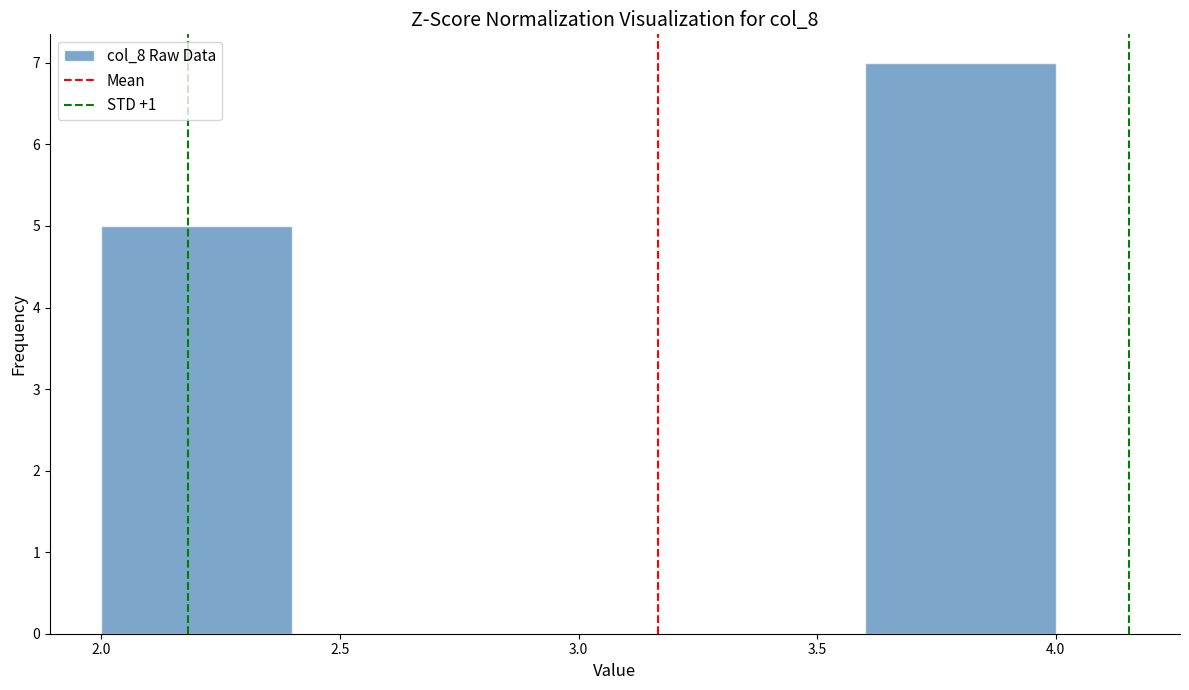

Reading left to right, transcribe this chart: for each bar, give the range it covers on the x-axis and its height. The values are not printed on the chart, so give them approximately, as read against the axis.

2.0 to 2.4: 5
2.4 to 2.8: 0
2.8 to 3.2: 0
3.2 to 3.6: 0
3.6 to 4.0: 7